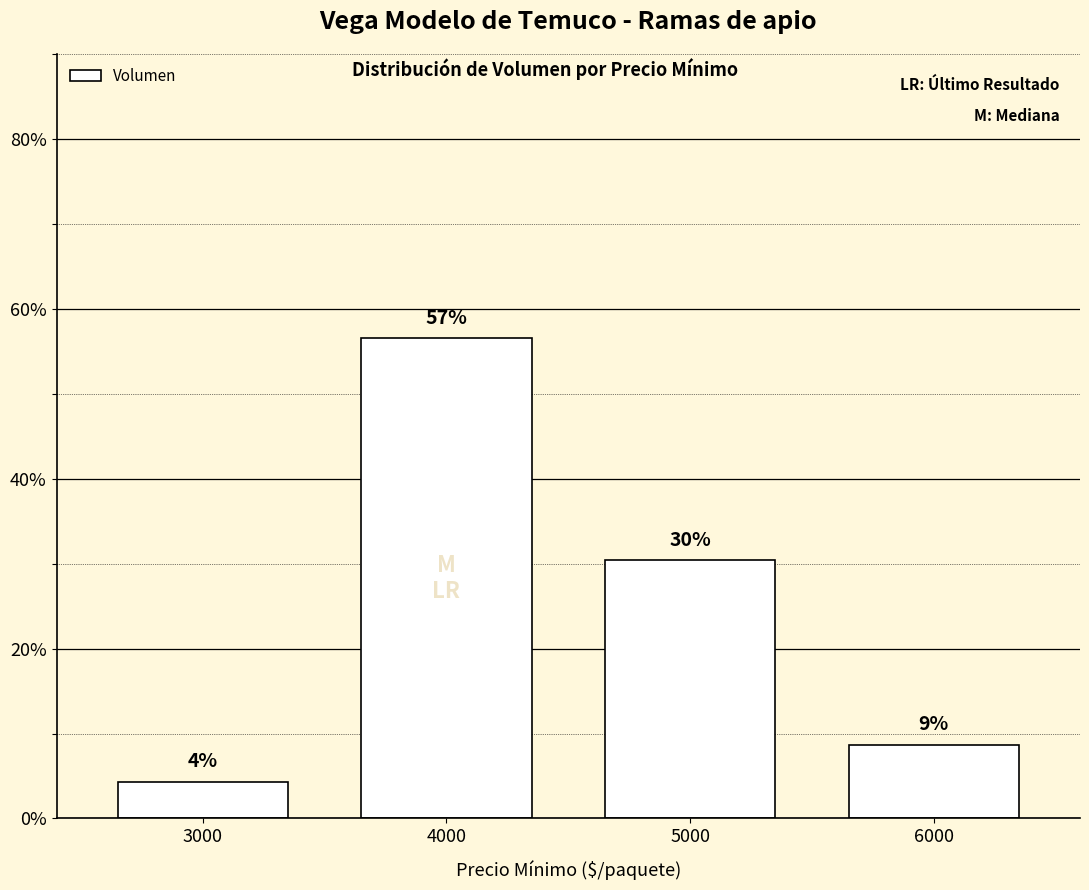

Is it true that the value at 5000 is 30.4?

True